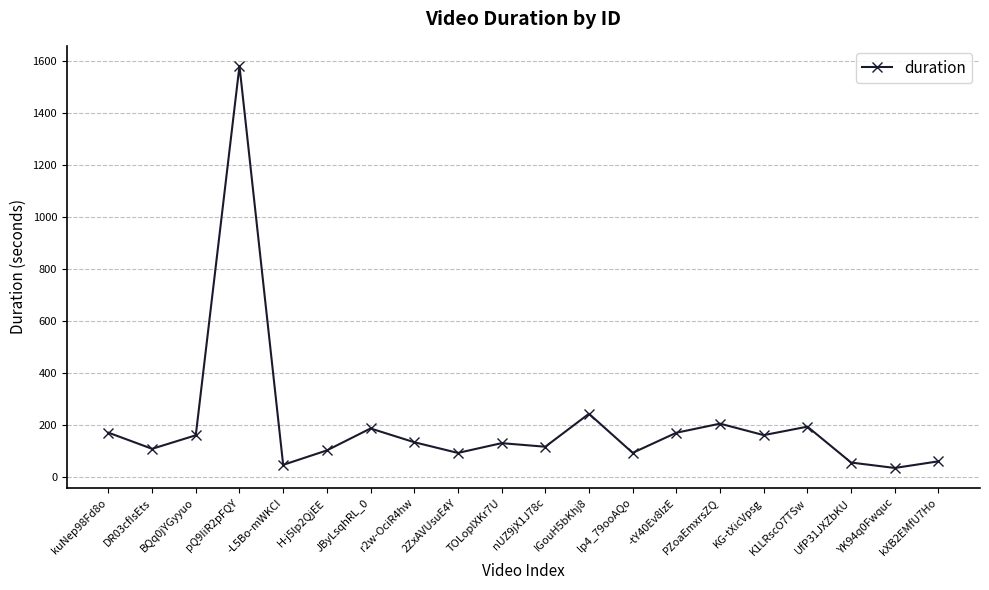

What is the average value?

203.5